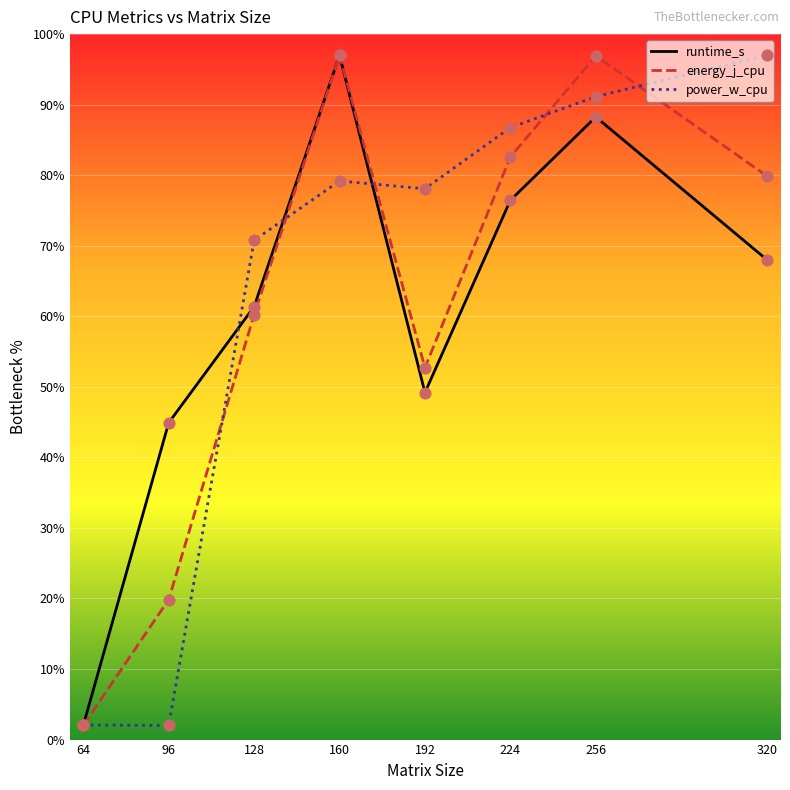

Which series has the widest spread of Y values?

runtime_s